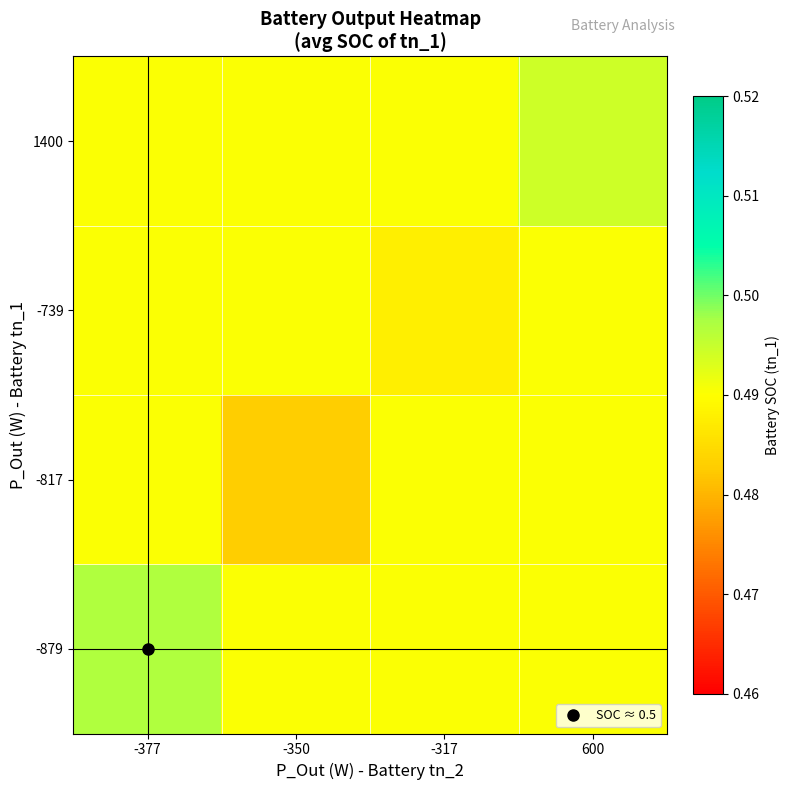

At which category is the sum across all series the highest?

-377